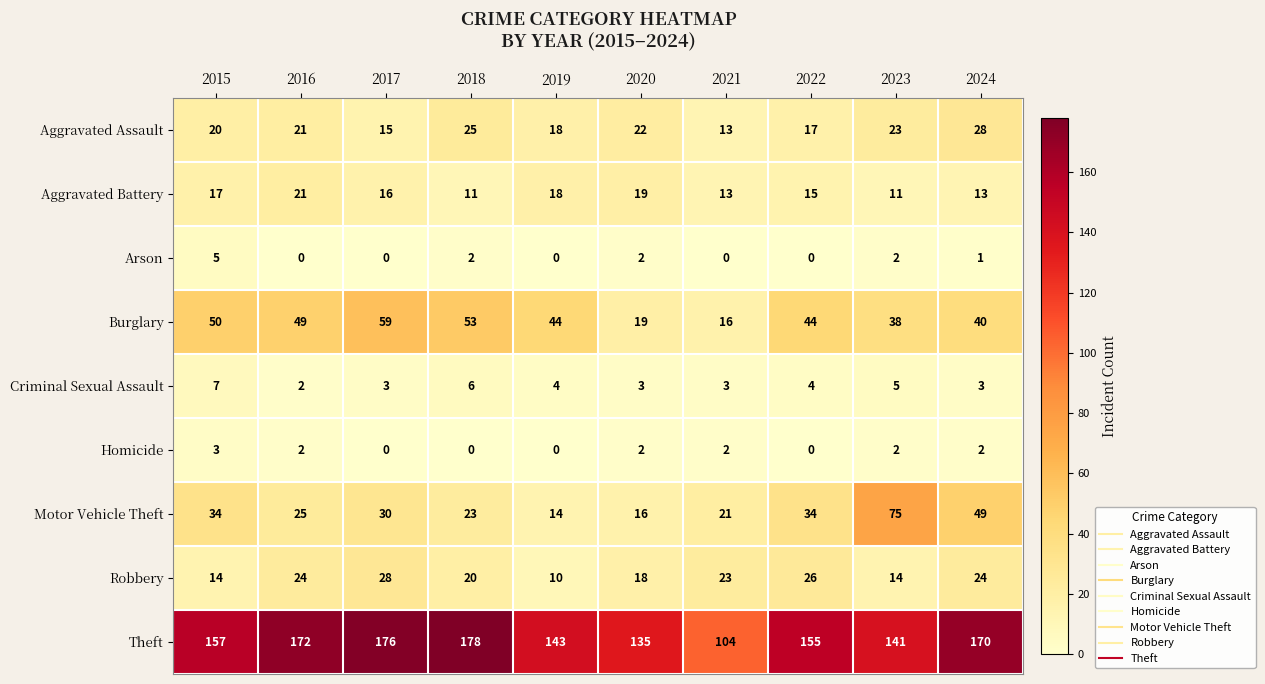

How many data points in Burglary are less than 44?

4